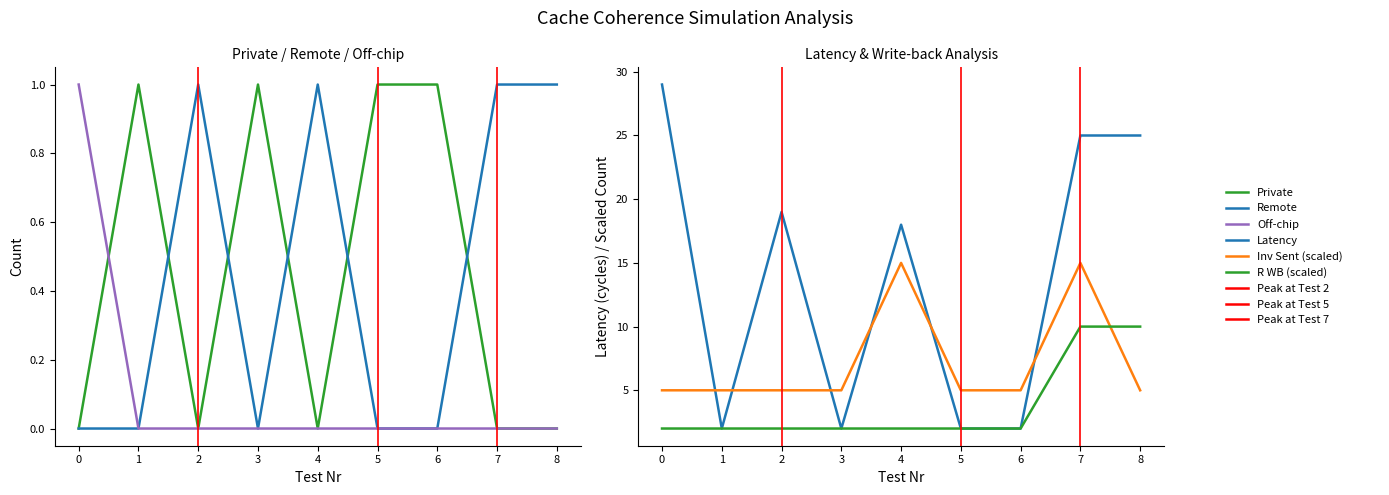

At which category is the sum across all series the highest?

7